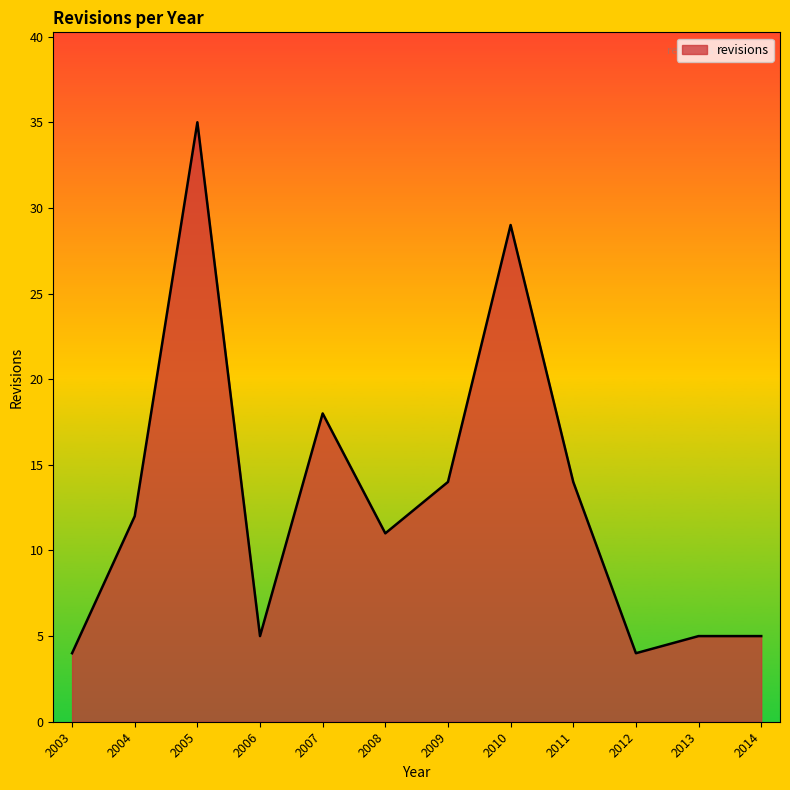

How many lines are shown in the chart?

1